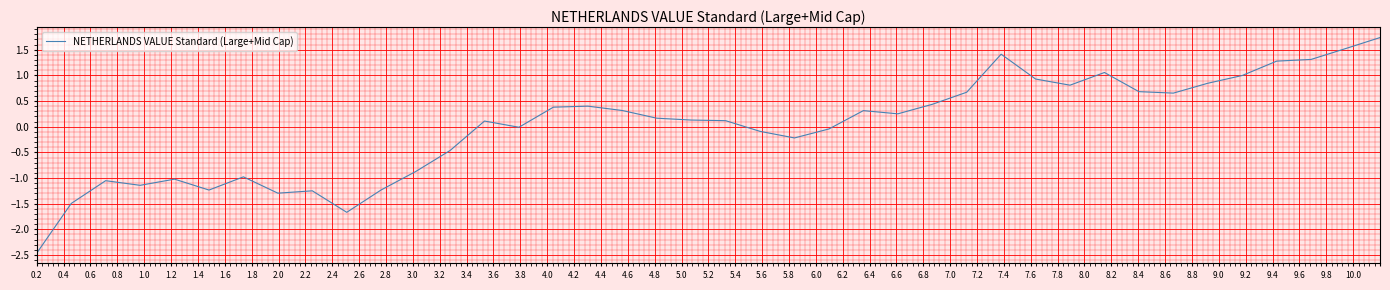

What is the smallest value displayed?

-2.5